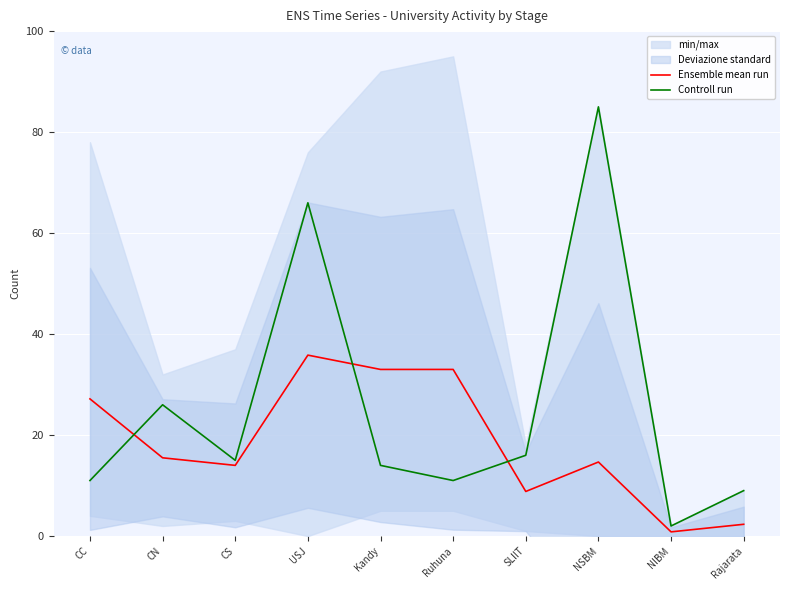

Is it true that Ensemble mean run equals 43.1 at CC?

False